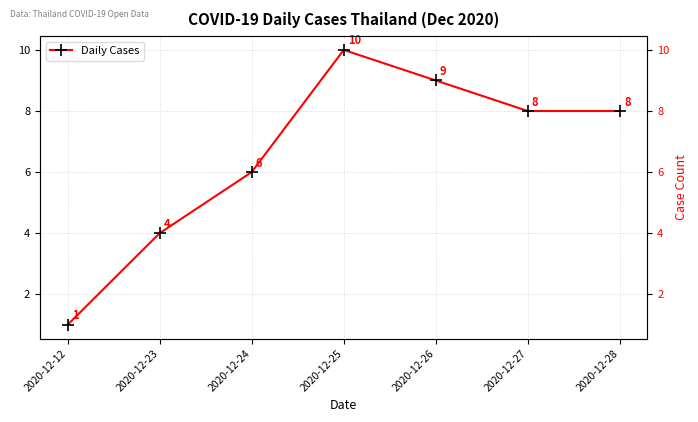

What is the approximate value at 2020-12-25?

10